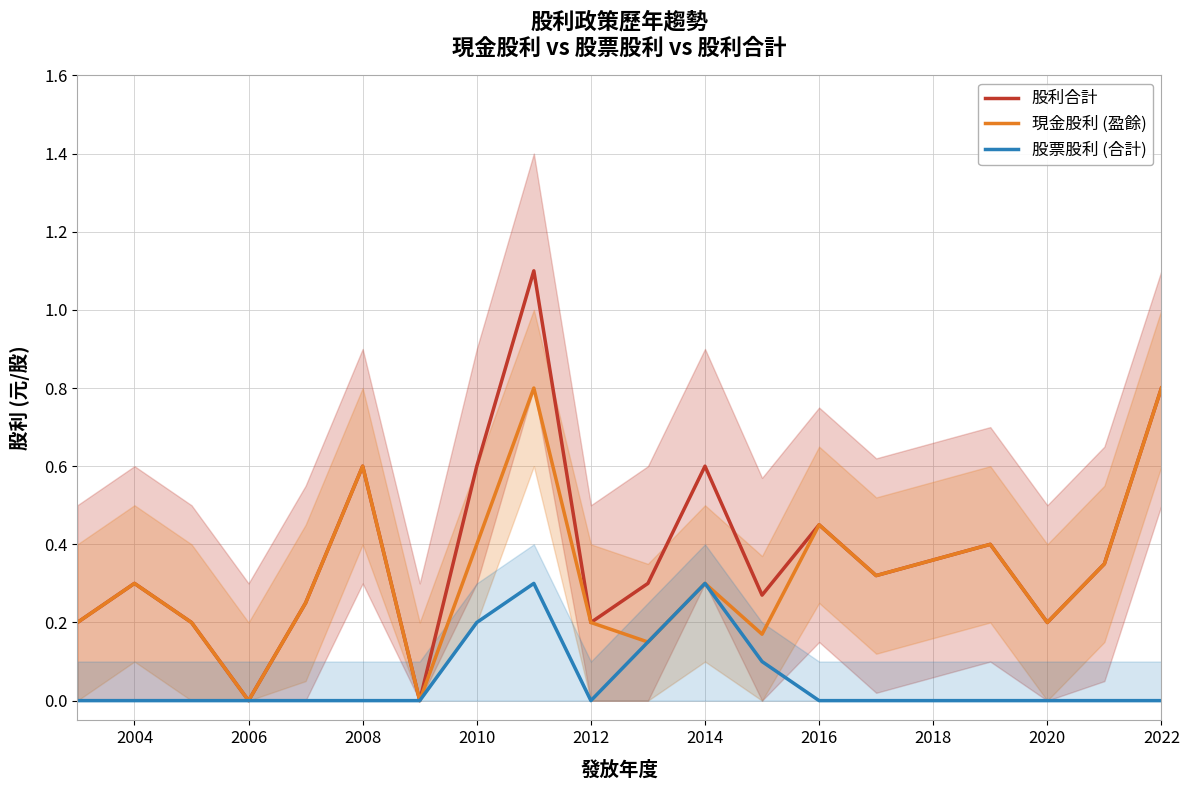

How many lines are shown in the chart?

3